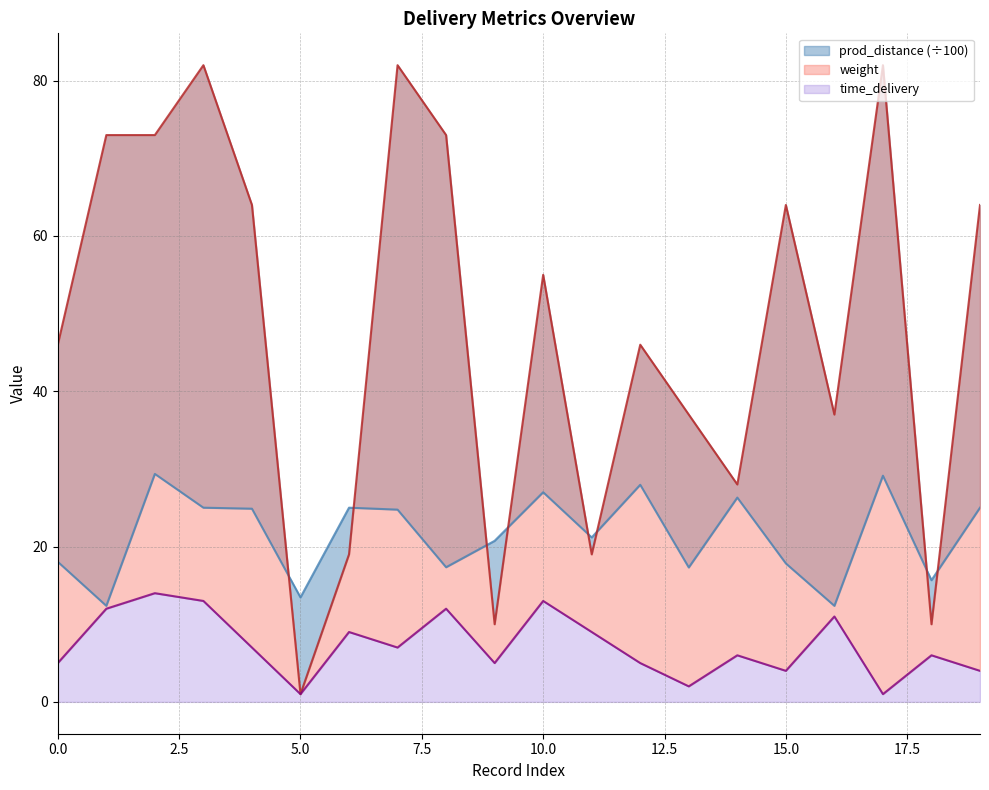

List the series in order of their overall mean, highest first.

weight, prod_distance, time_delivery